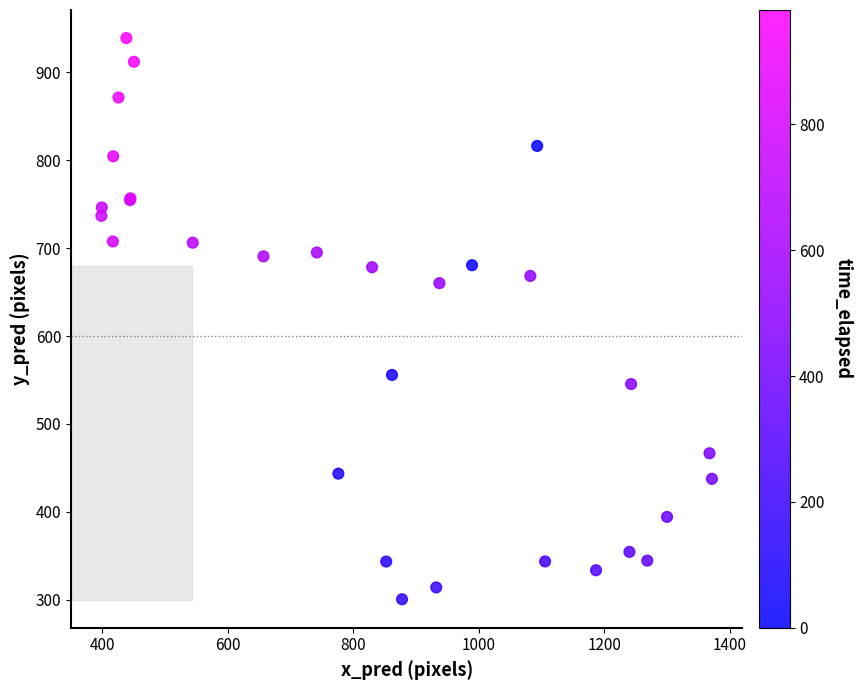

What Y value in the scatter plot is closest to 619?

660.2